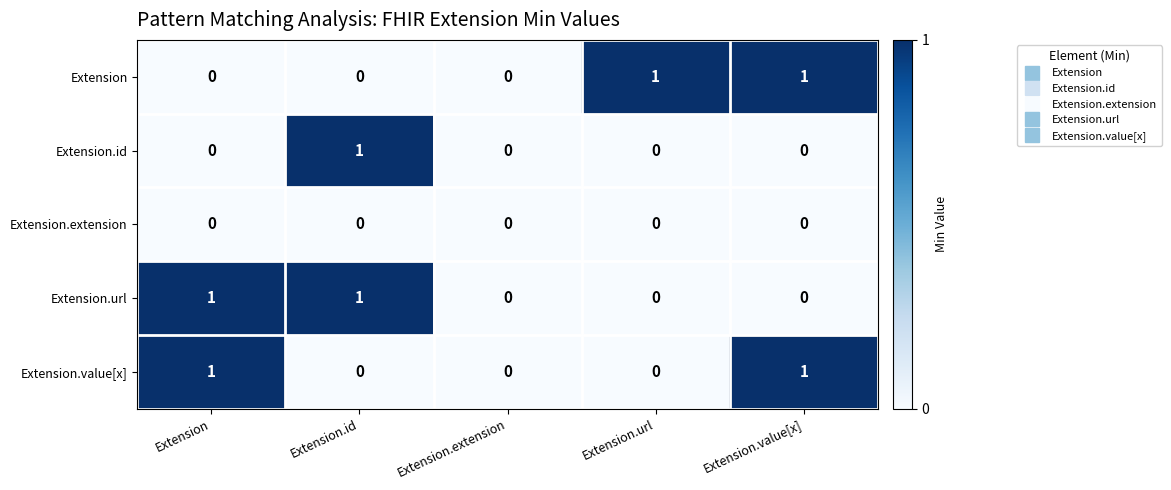

Is the value of Extension.url at Extension.extension greater than the value of Extension.value[x] at Extension?

No